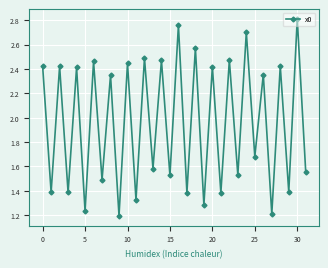

True or false: there are more than 2 points higher than both neighbors.

True